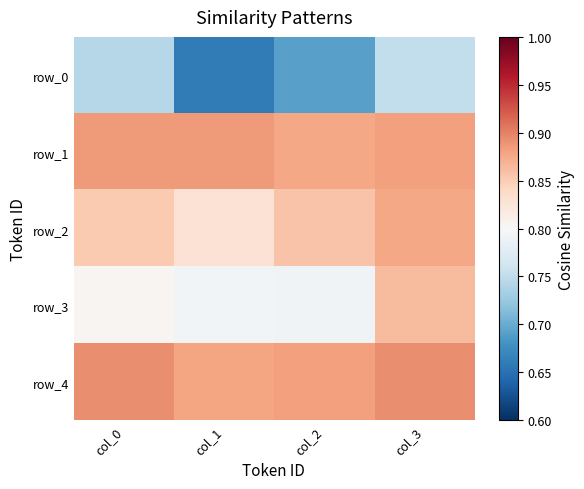

At how many categories does at least one series exceed 0?

4